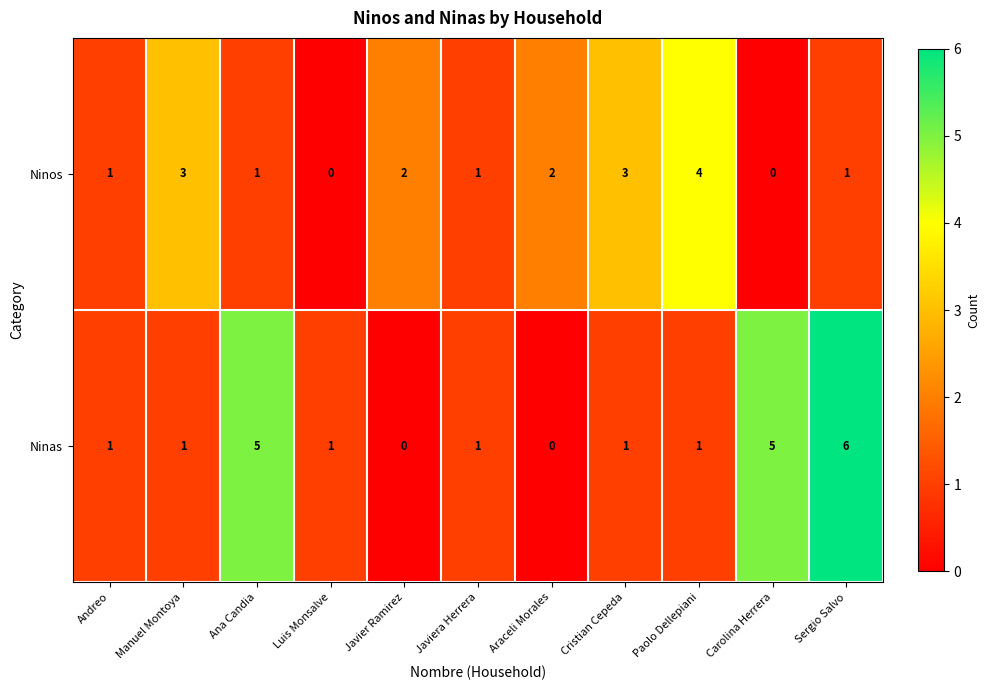

Reading left to right, transcribe all the data shown in this chart.

Ninos: Andreo=1	Manuel Montoya=3	Ana Candia=1	Luis Monsalve=0	Javier Ramirez=2	Javiera Herrera=1	Araceli Morales=2	Cristian Cepeda=3	Paolo Dellepiani=4	Carolina Herrera=0	Sergio Salvo=1
Ninas: Andreo=1	Manuel Montoya=1	Ana Candia=5	Luis Monsalve=1	Javier Ramirez=0	Javiera Herrera=1	Araceli Morales=0	Cristian Cepeda=1	Paolo Dellepiani=1	Carolina Herrera=5	Sergio Salvo=6